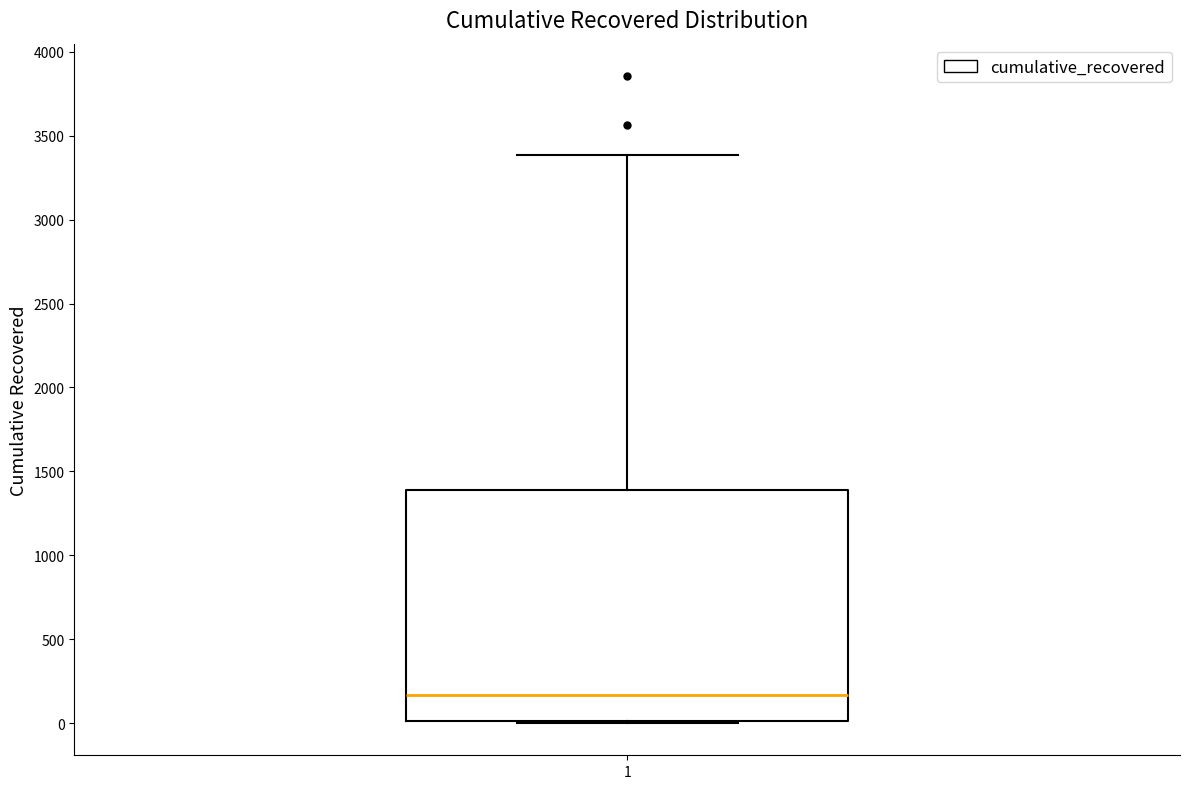

Where does the median line of the box at x = 1 sit on the y-axis? The values are not printed on the chart, so give them approximately, as read against the axis.

150